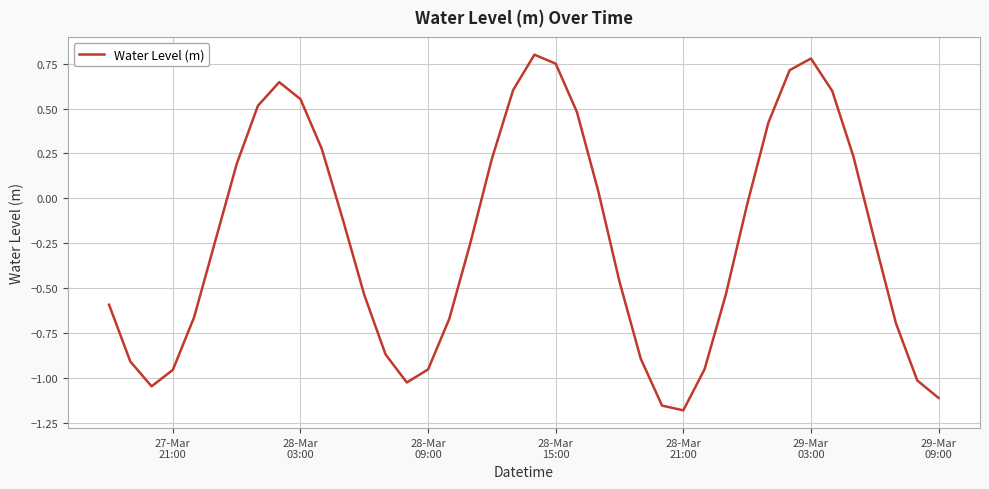

What is the maximum value shown in the chart?

0.8